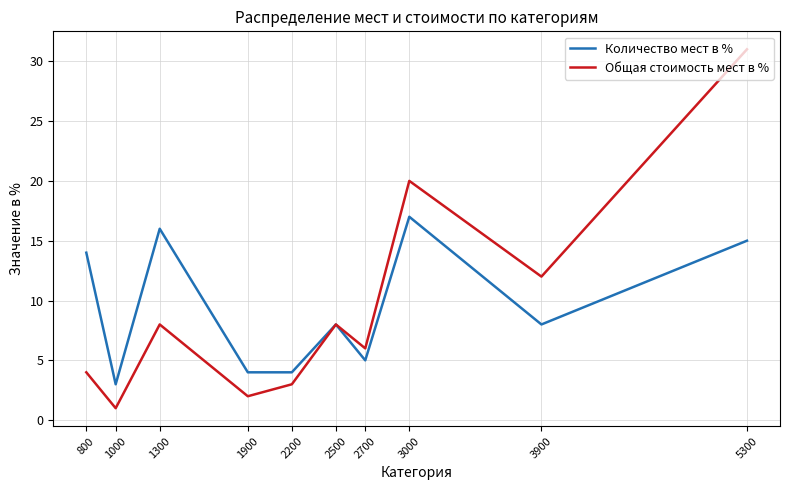

Which series has the largest range (max minus min)?

Общая стоимость мест в %